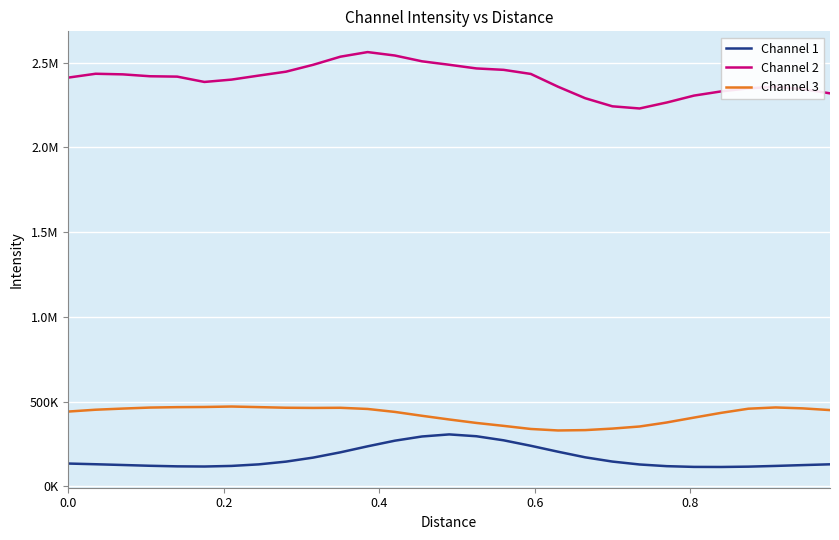

What is the value of the Channel 1 point at the 3rd from the left?

125658.0